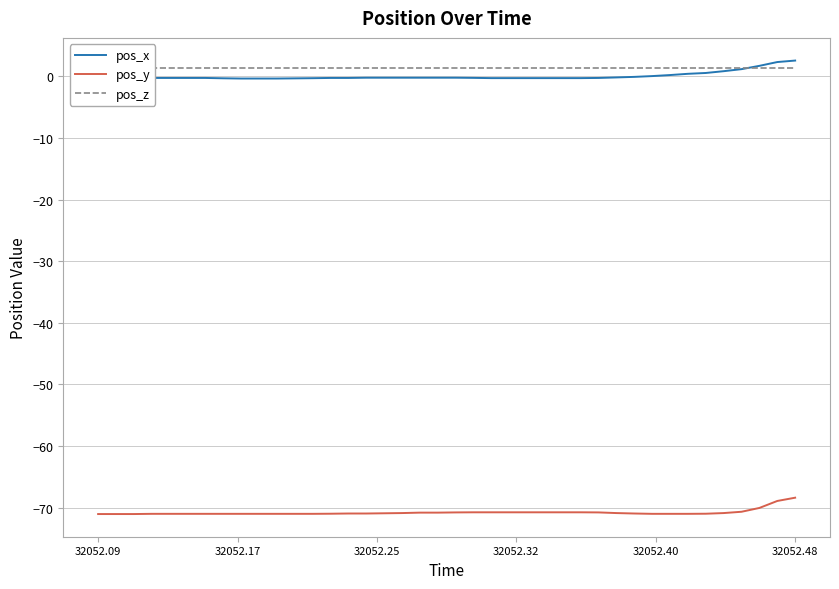

True or false: pos_y and pos_x intersect in this chart.

False